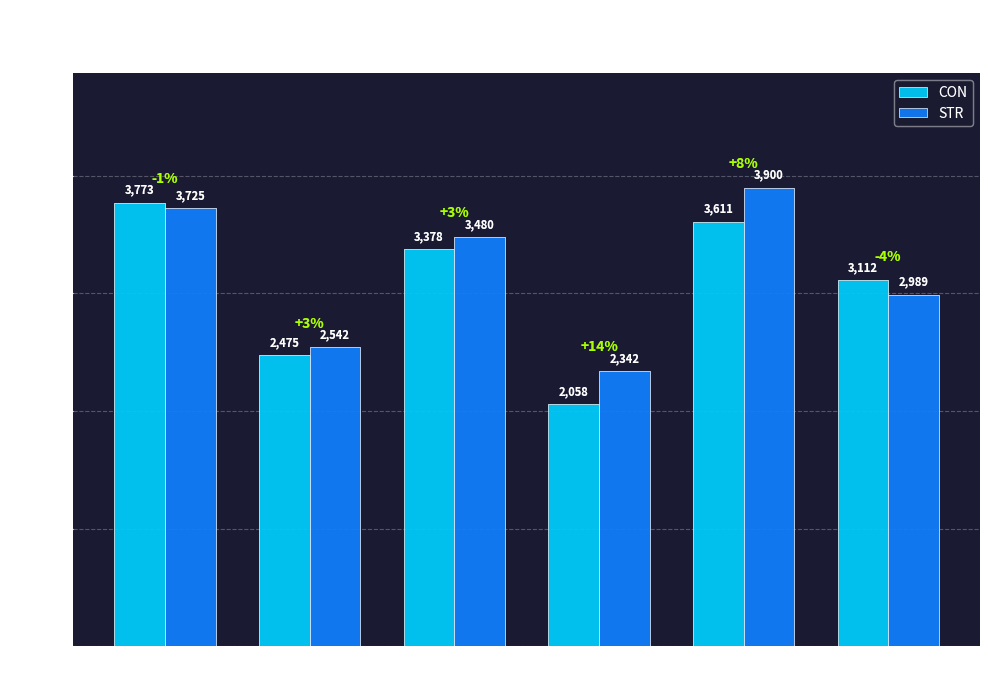

True or false: CON has a value of 3377.8 at 4.

True